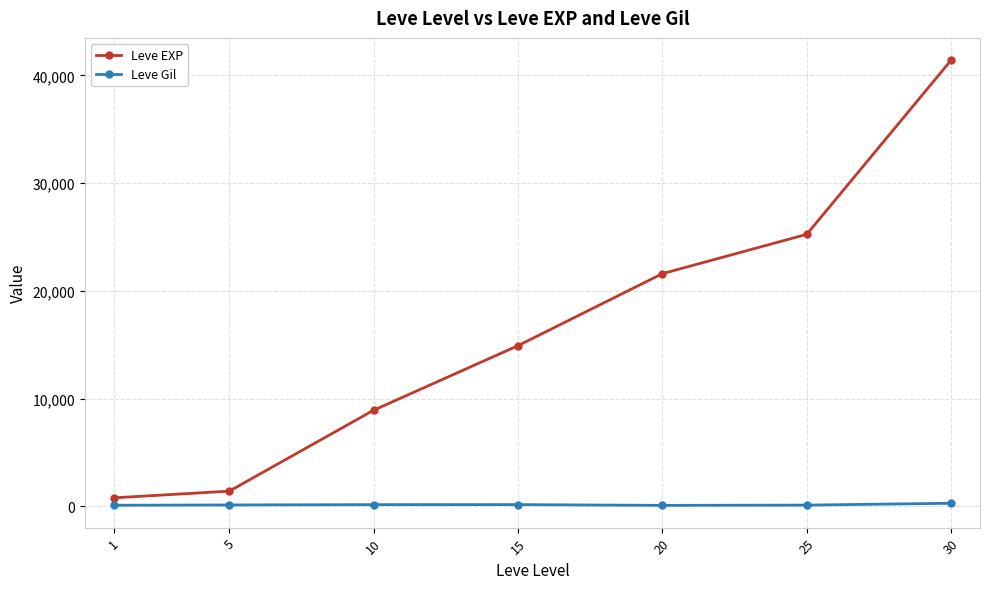

How many lines are shown in the chart?

2